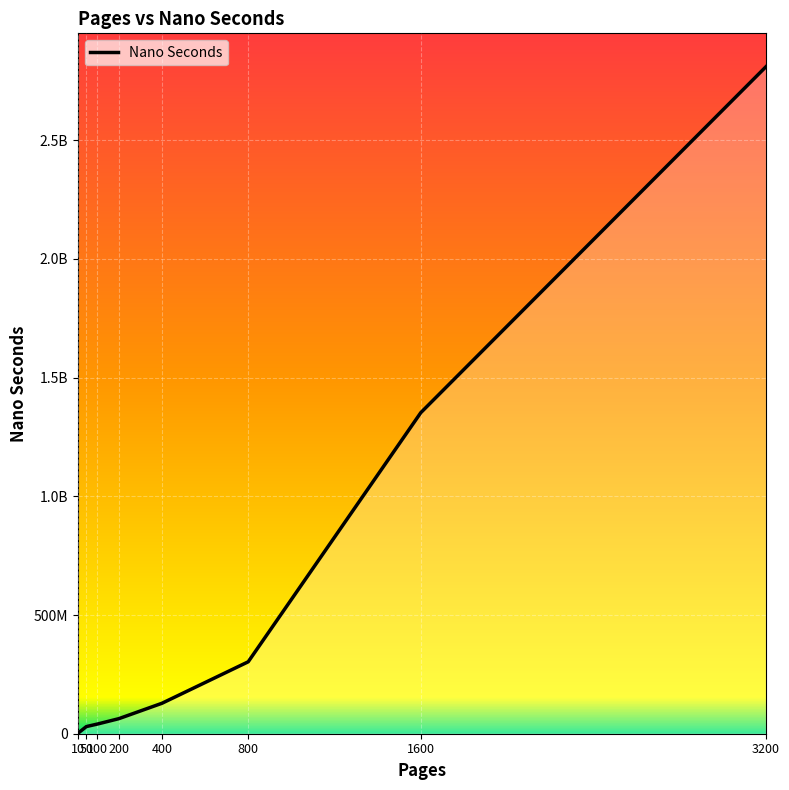

Does the chart have visible grid lines?

Yes